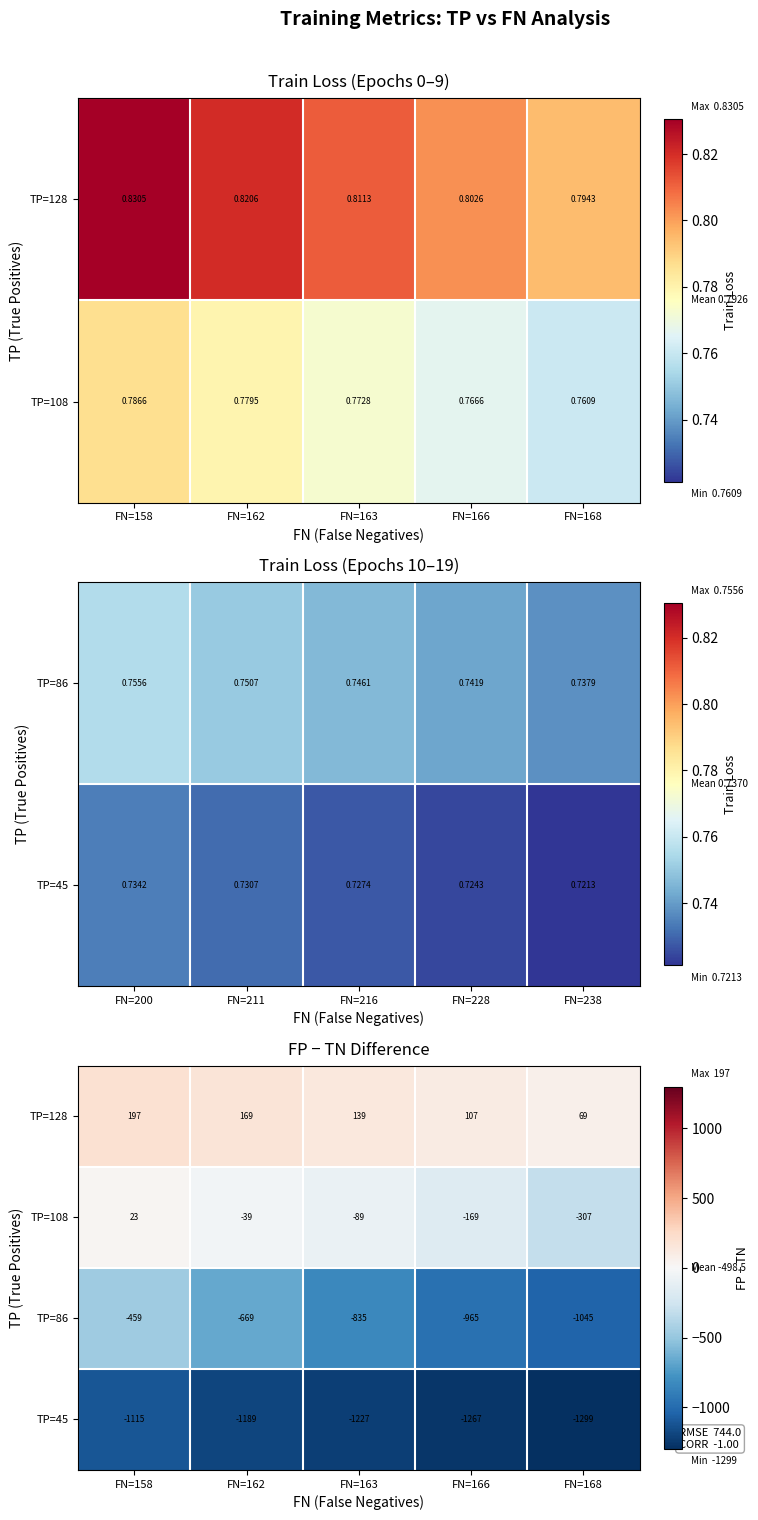

What is the difference between the maximum and second lowest values in the TP=128 series?

90